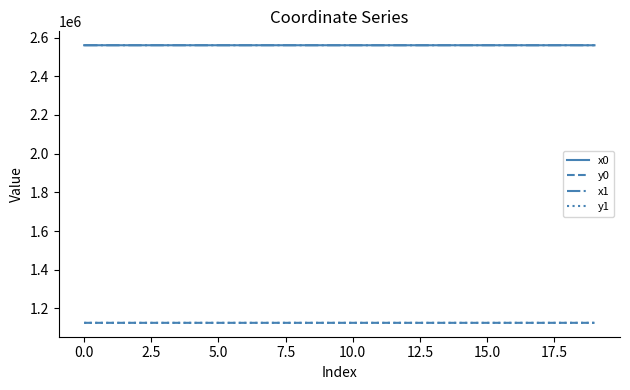

What is the maximum value for x0?

2560748.9